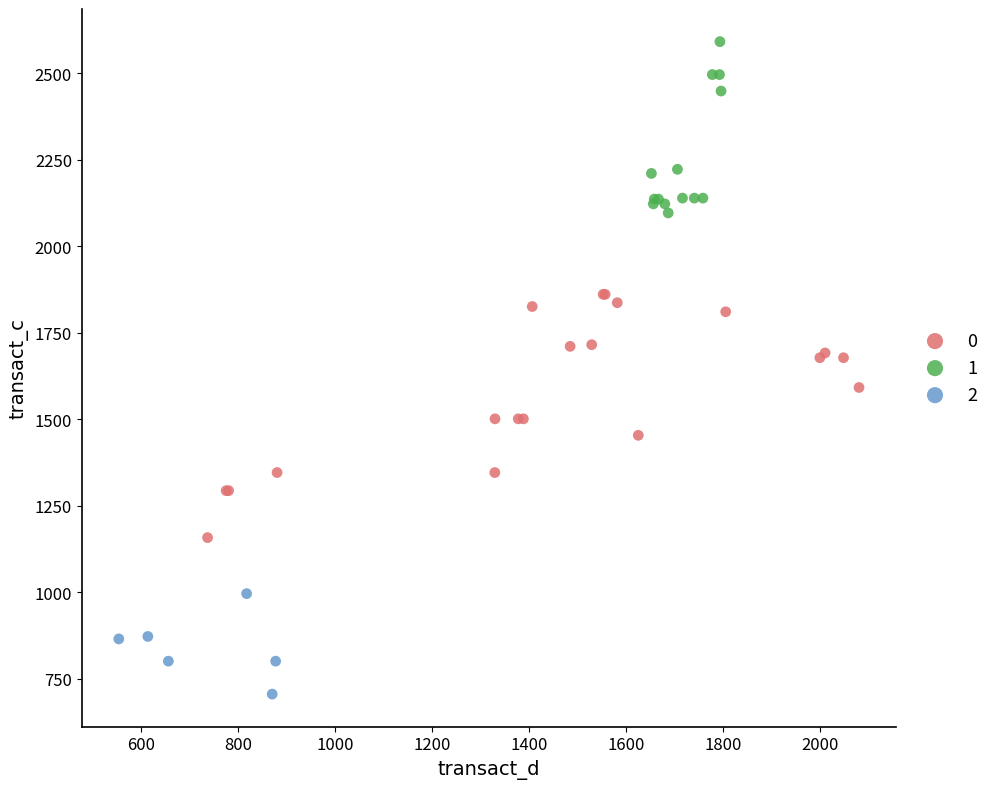

Which series contains the lowest Y value?

2